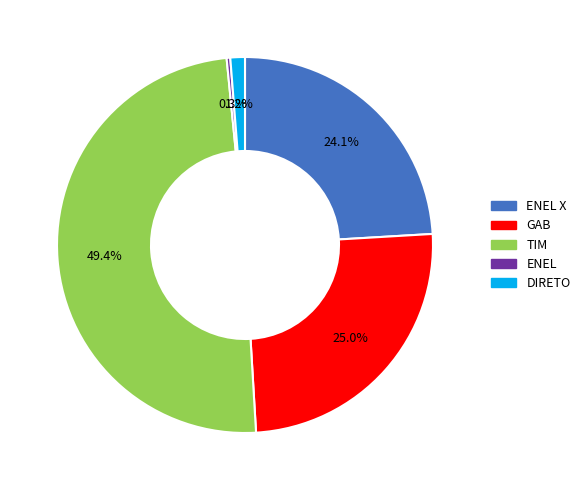

How many segments does this pie chart have?

5